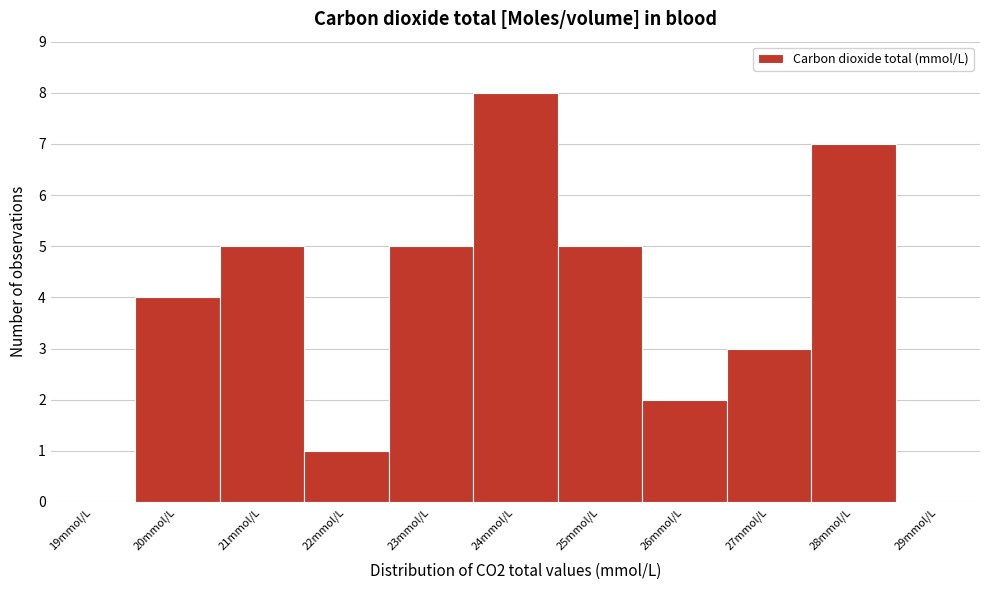

Reading left to right, transcribe all the data shown in this chart.

19mmol/L=0	20mmol/L=4	21mmol/L=5	22mmol/L=1	23mmol/L=5	24mmol/L=8	25mmol/L=5	26mmol/L=2	27mmol/L=3	28mmol/L=7	29mmol/L=0